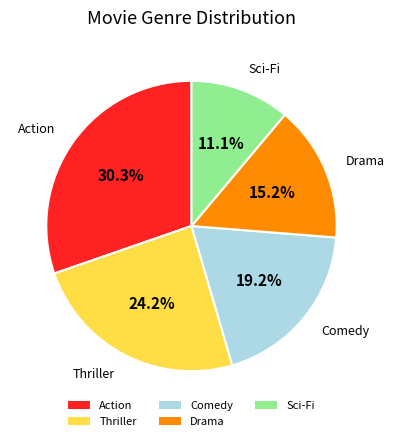

How much of the chart is everything except Sci-Fi?

88.9%